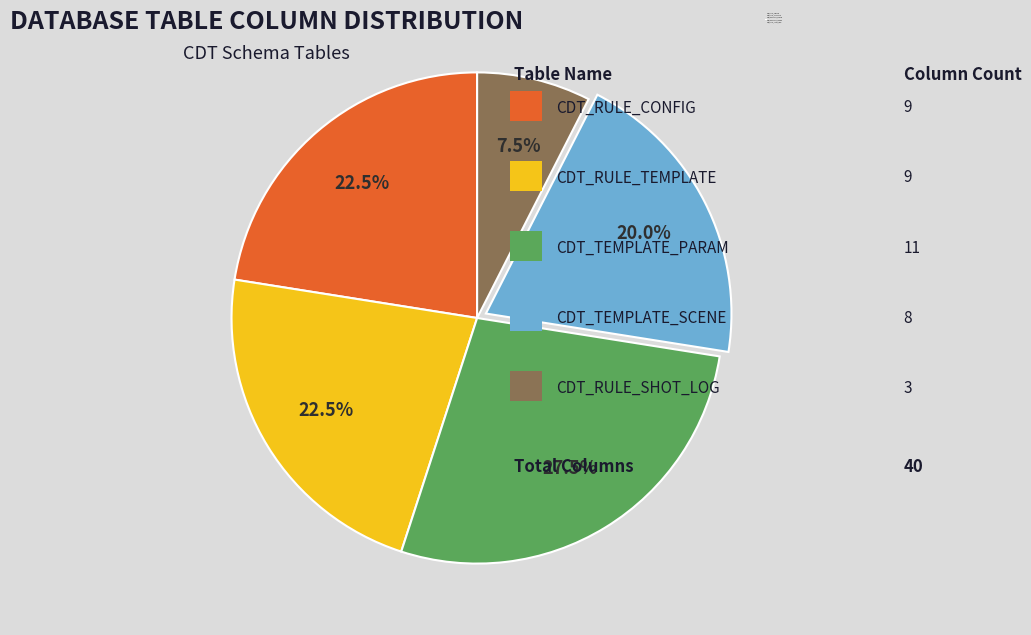

Count the number of slices in the pie.

5